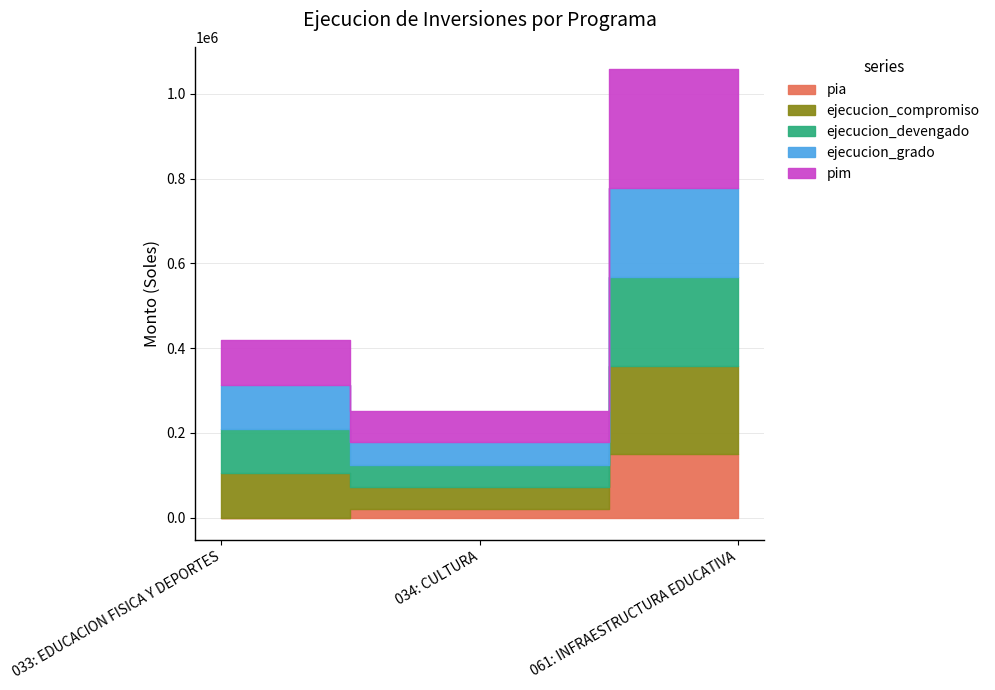

At which label is pim closest to 215887?

033: EDUCACION FISICA Y DEPORTES